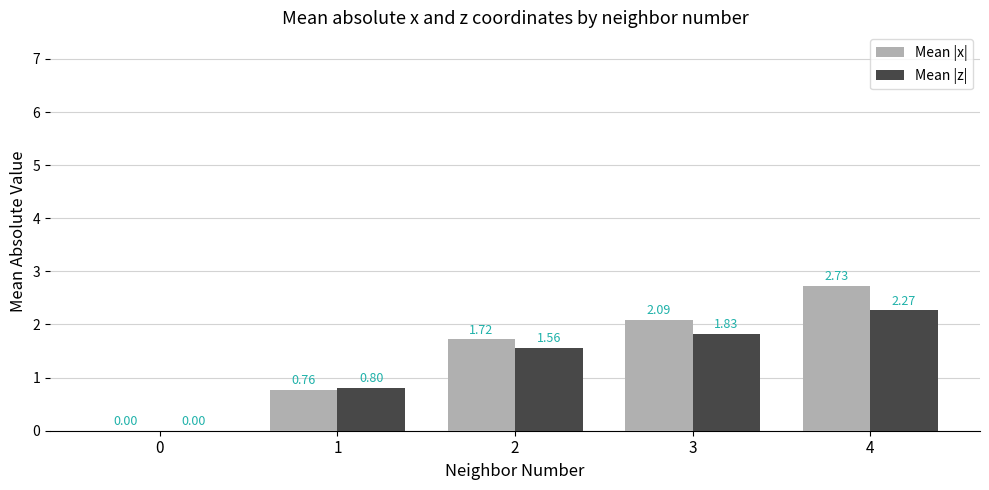

Is it true that Mean |z| equals -0.9 at 0?

False